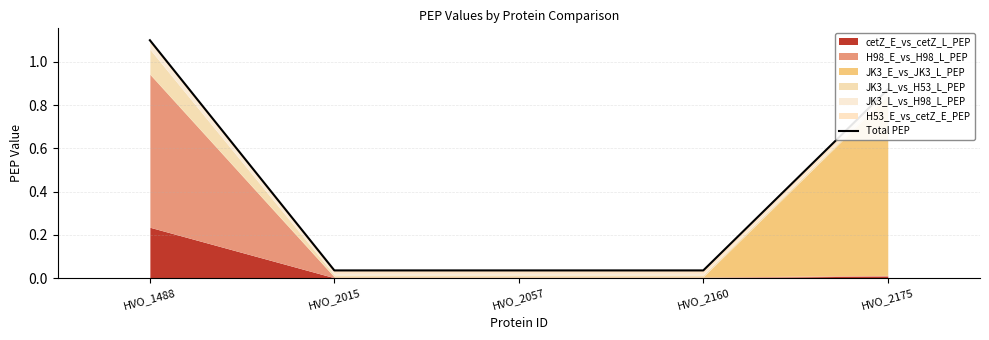

True or false: the data shows 0.0 at HVO_2057.

True